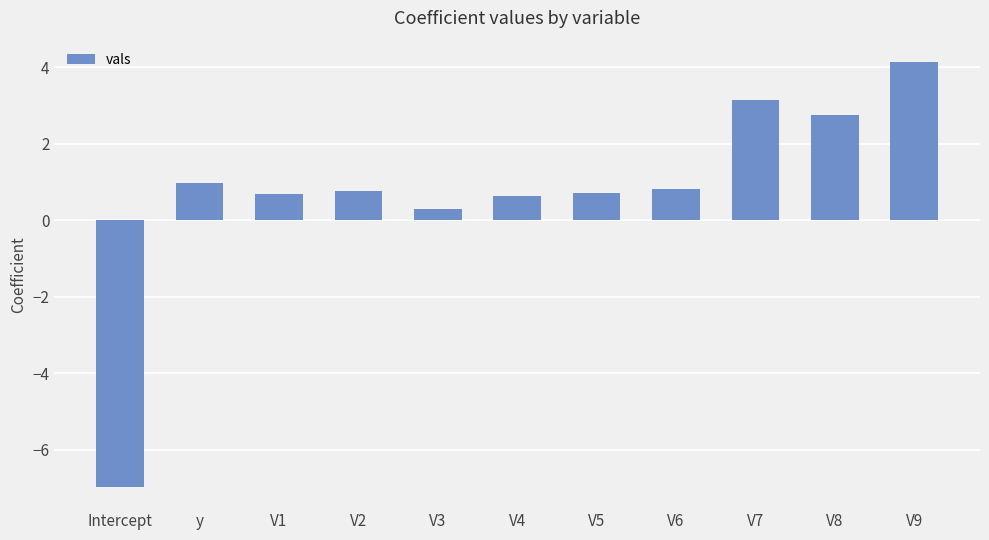

Are the bars horizontal?

No